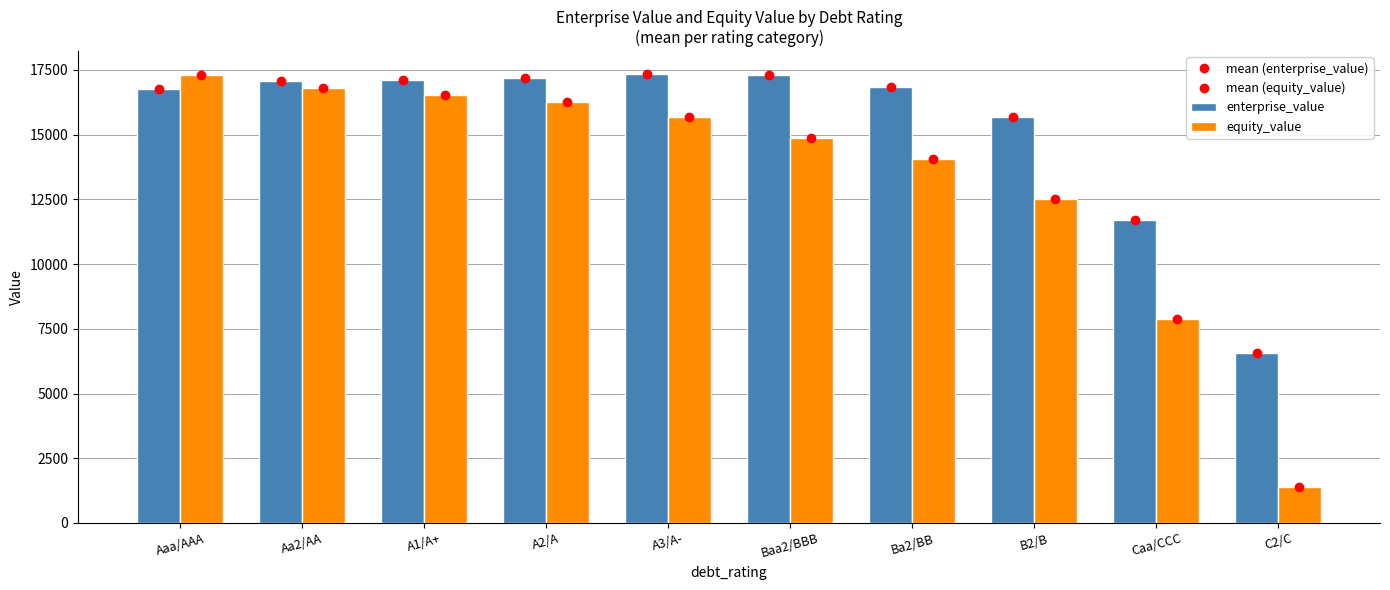

Reading left to right, extract all data points from this chart.

mean (enterprise_value): 16752.2	17081.6	17117.6	17188.8	17358.3	17309.7	16841.1	15679.3	11705.3	6579.1
mean (equity_value): 17291.8	16788.0	16546.3	16247.2	15676.1	14886.9	14048.0	12515.9	7893.8	1379.1
enterprise_value: 16752.2	17081.6	17117.6	17188.8	17358.3	17309.7	16841.1	15679.3	11705.3	6579.1
equity_value: 17291.8	16788.0	16546.3	16247.2	15676.1	14886.9	14048.0	12515.9	7893.8	1379.1